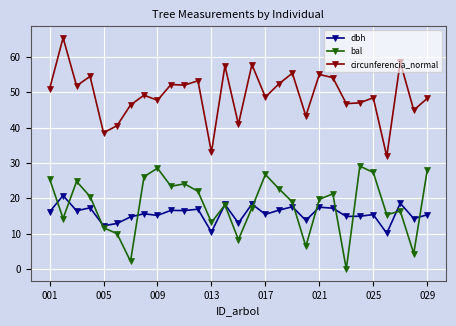

List the series in order of their peak value, highest first.

circunferencia_normal, bal, dbh